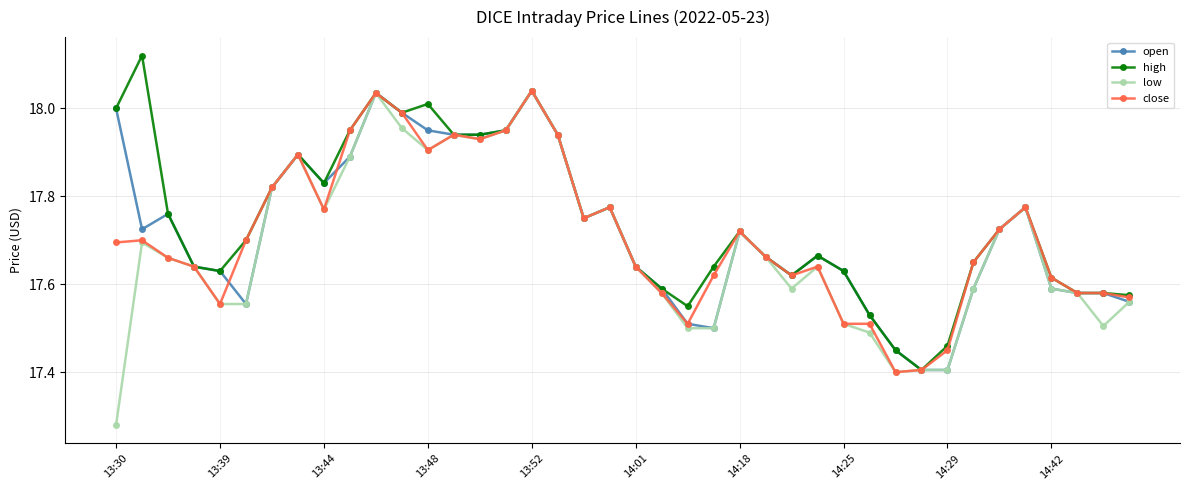

True or false: high has more than 1 points higher than both neighbors.

True